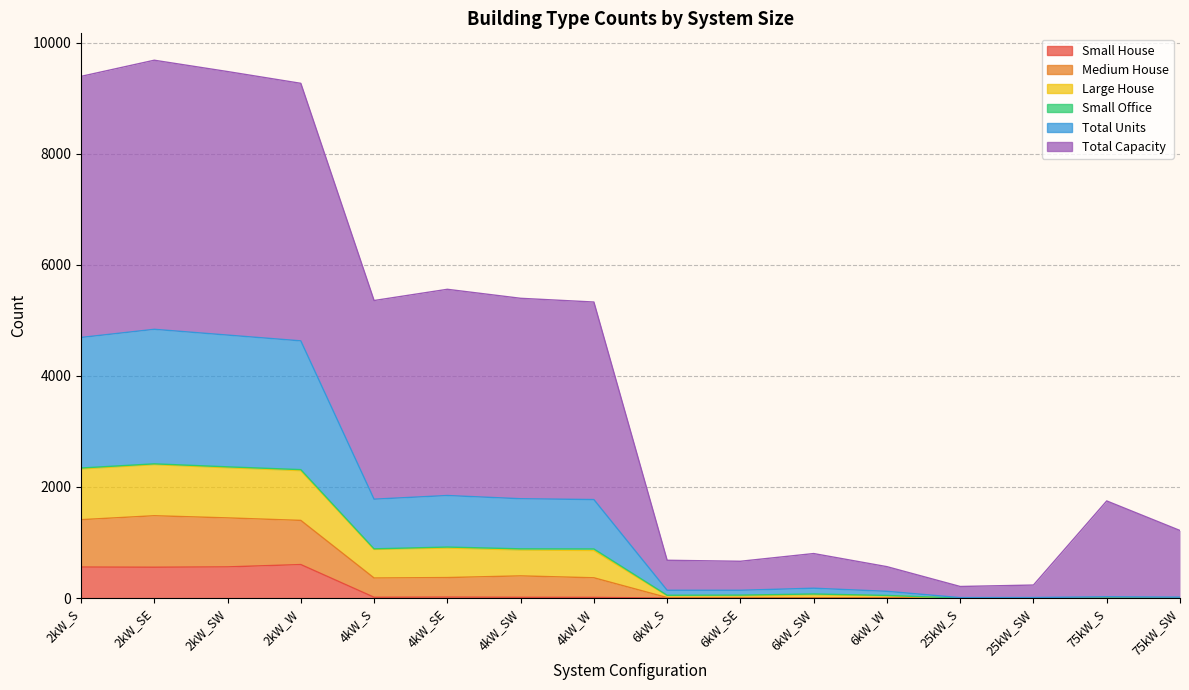

How many interior local valleys does the Total Units series have?

2